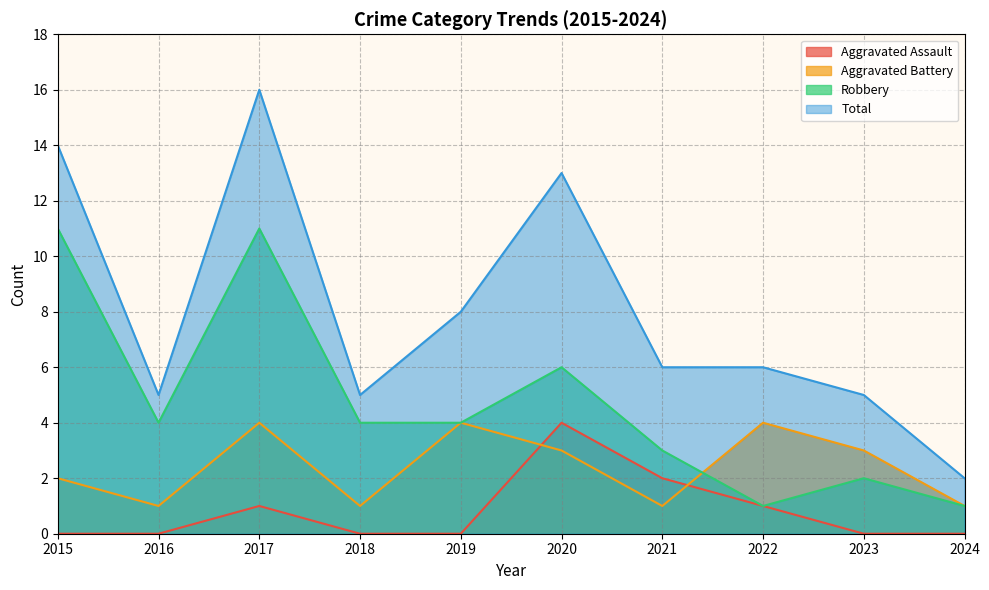

What are all the series names shown in the legend?

Aggravated Assault, Aggravated Battery, Robbery, Total